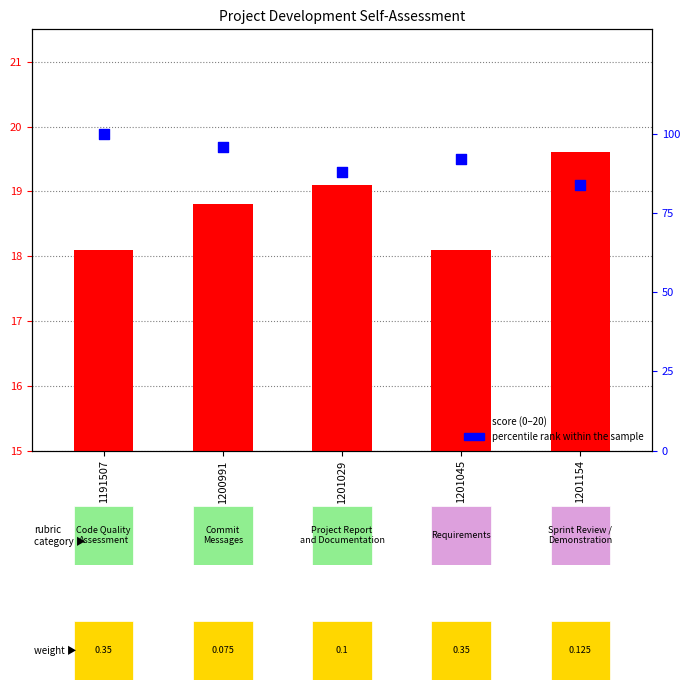

Between 1201029 and 1191507, which is larger?

1191507